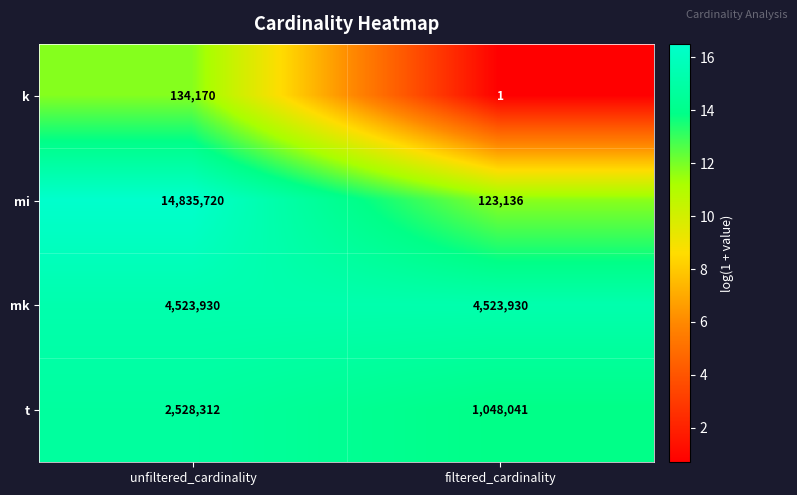

Rank the series at filtered_cardinality from highest to lowest value.

mk, t, mi, k